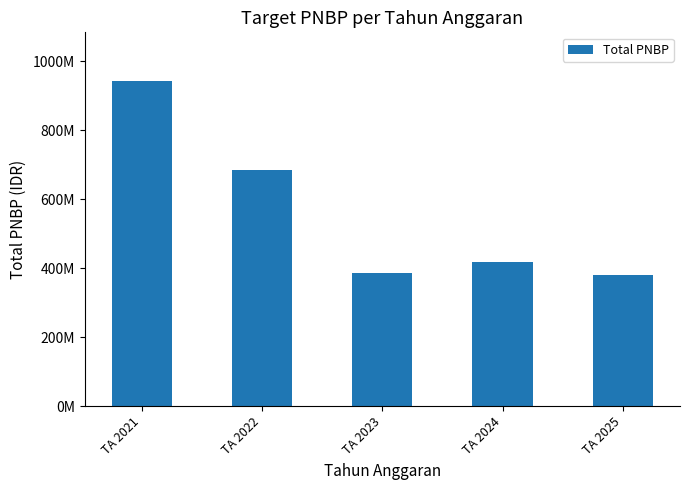

Rank the categories by value from highest to lowest.

TA 2021, TA 2022, TA 2024, TA 2023, TA 2025